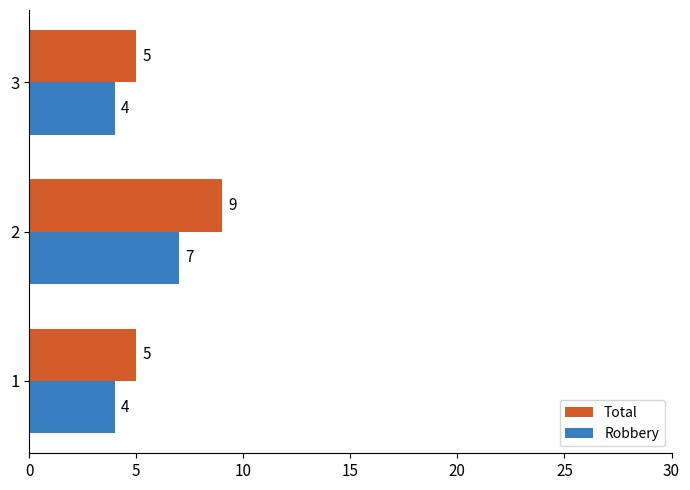

Rank the series by their average value, from highest to lowest.

Total, Robbery